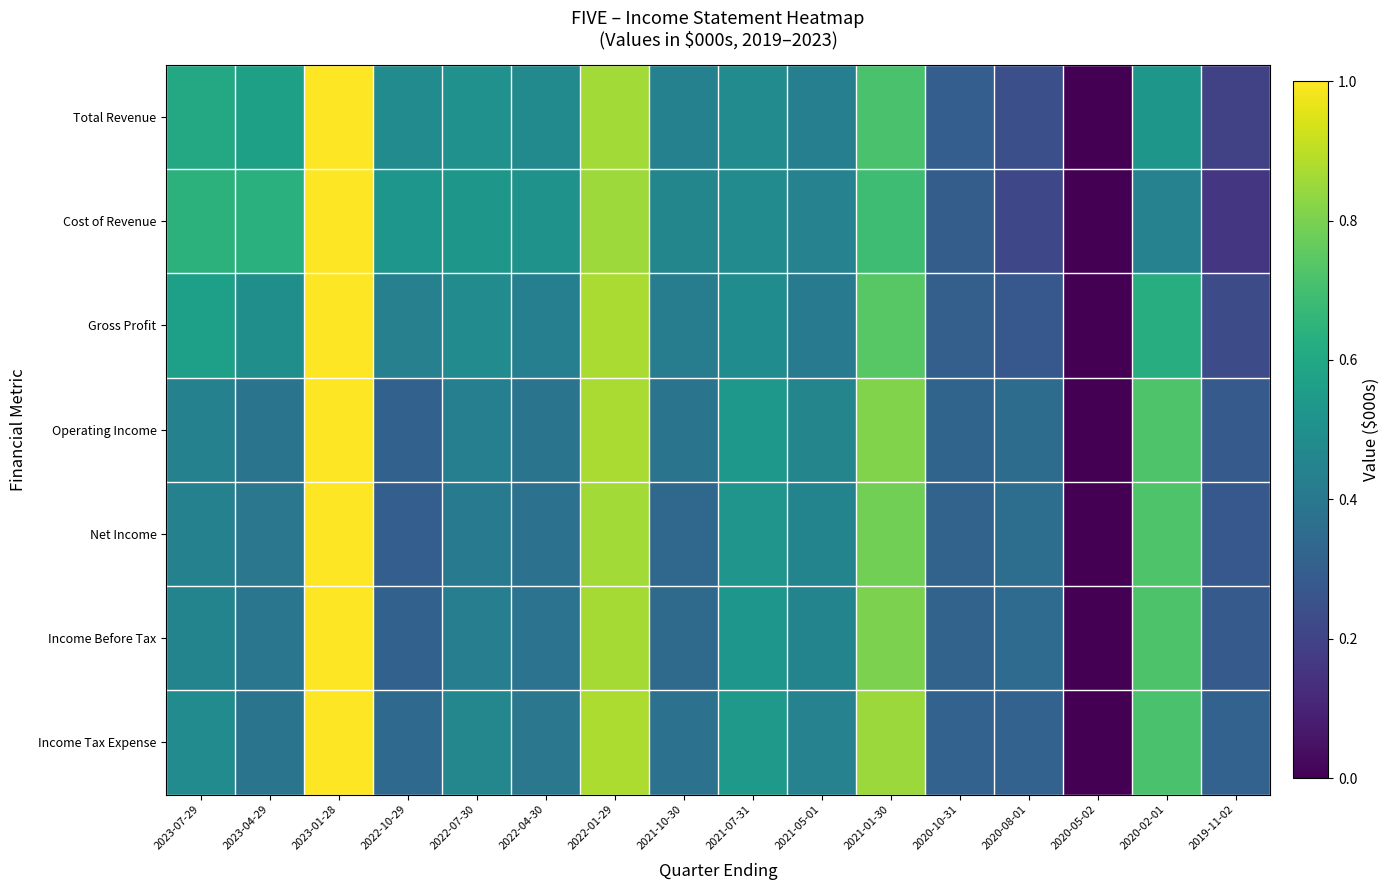

Which category has the lowest value across all series?

2020-05-02